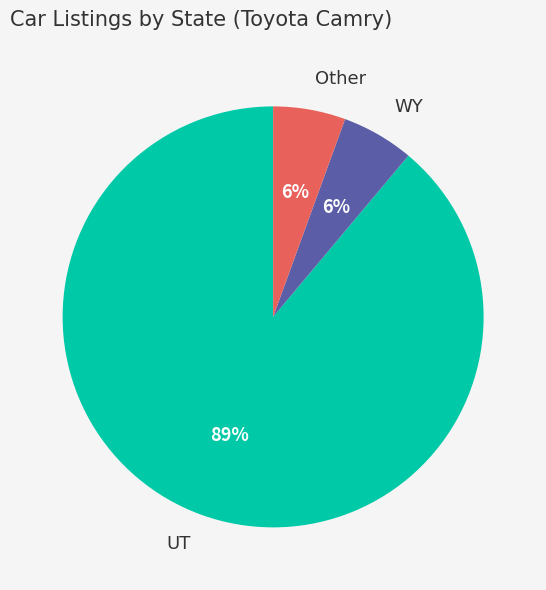

Does Other represent more than half of the total?

No